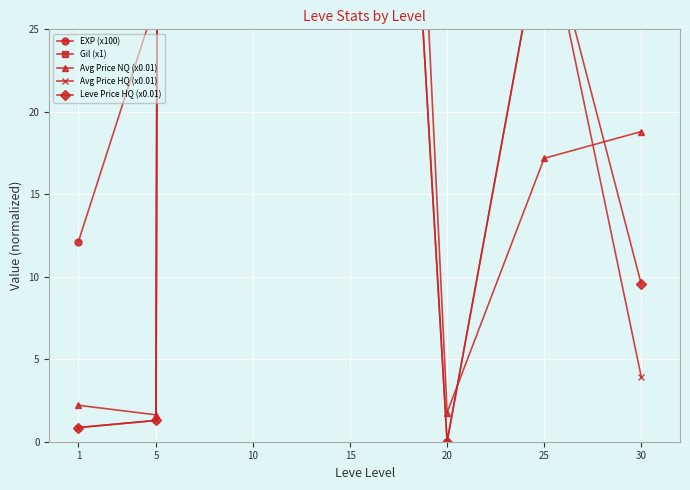

What is the average value of the Avg Price HQ (x0.01) series?

377.5